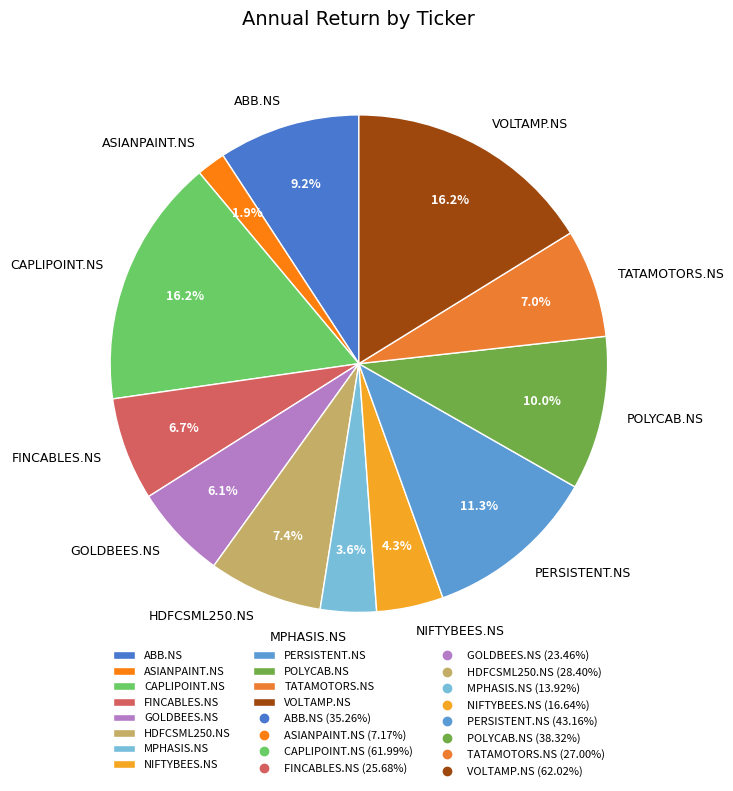

What percentage is NOT represented by FINCABLES.NS?

93.3%